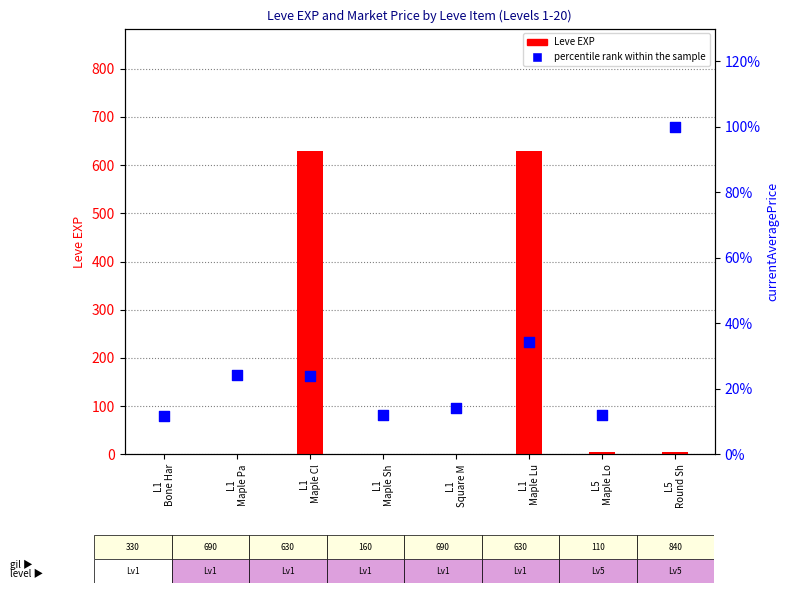

At how many categories does at least one series exceed 213?

2